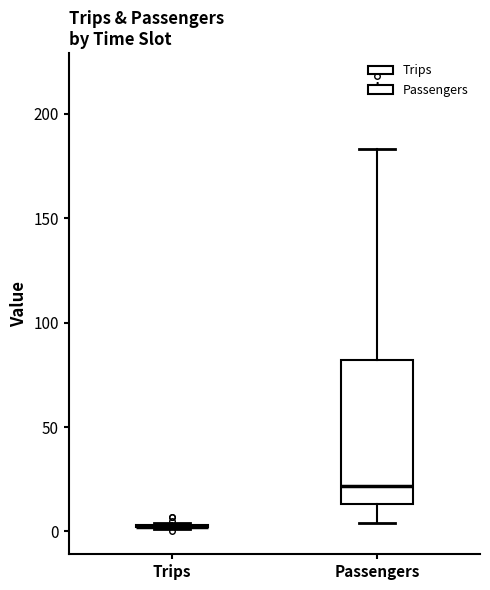

Which box is the tallest, from its lower edge to its upper edge?

Passengers